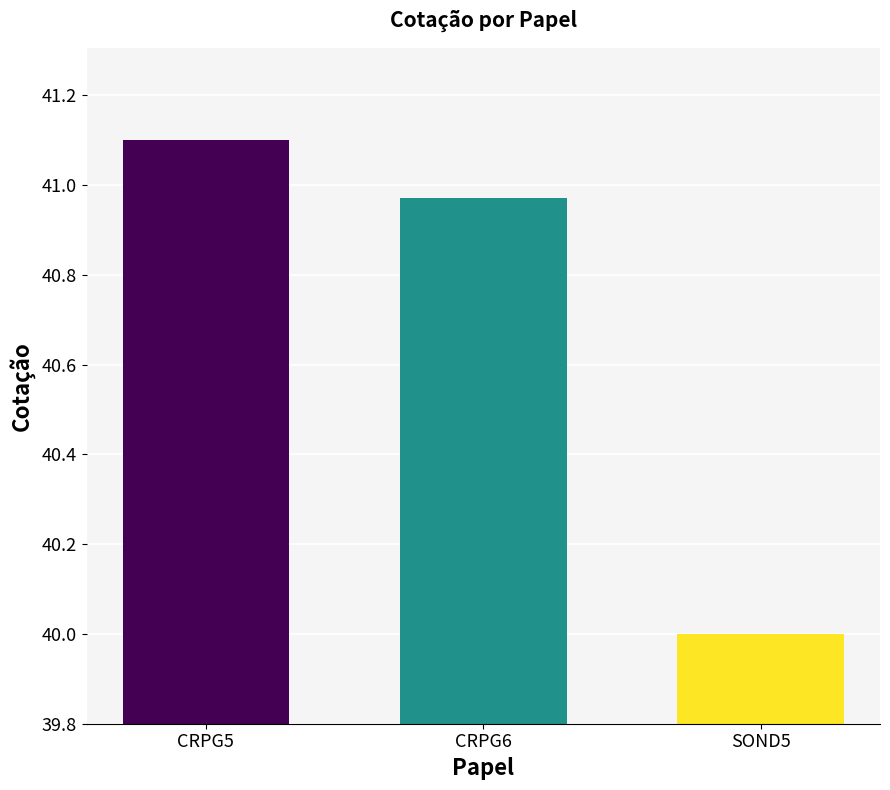

Which category has the highest value across all series?

CRPG5